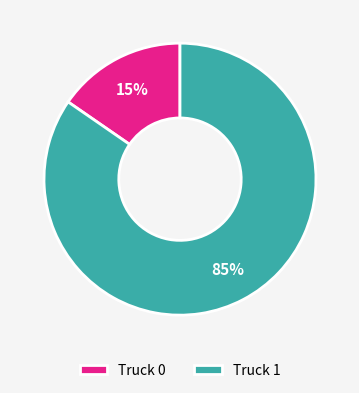

Combined, do Truck 1 and Truck 0 account for over 50%?

Yes